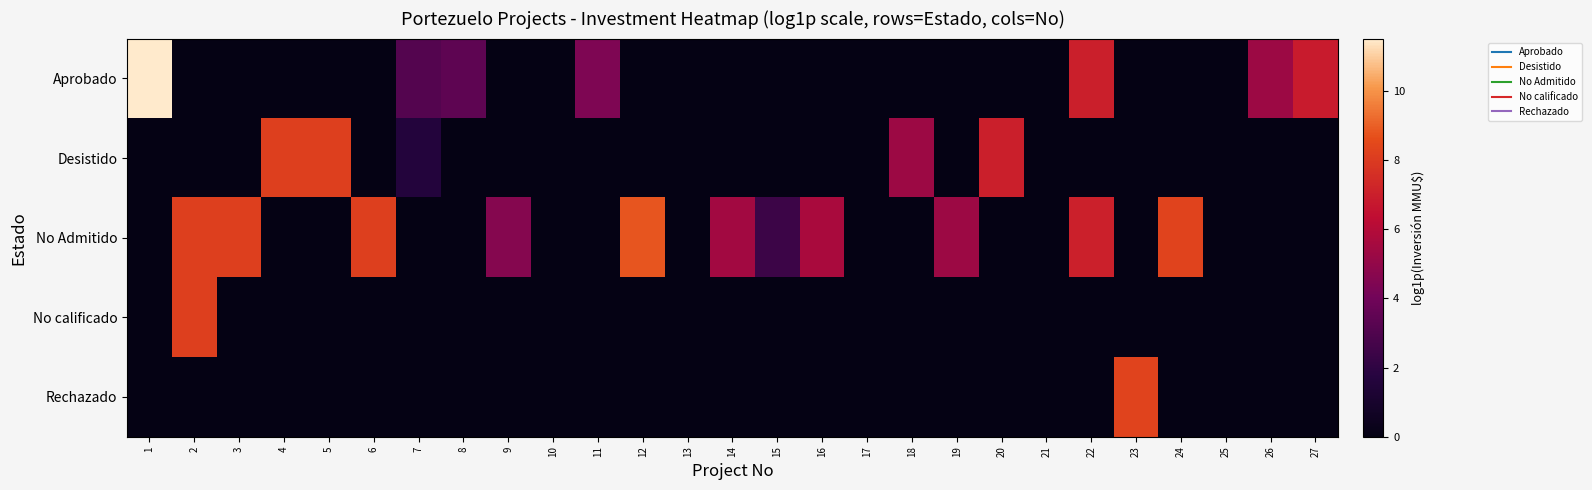

List the series in order of their peak value, highest first.

Aprobado, No Admitido, Rechazado, Desistido, No calificado